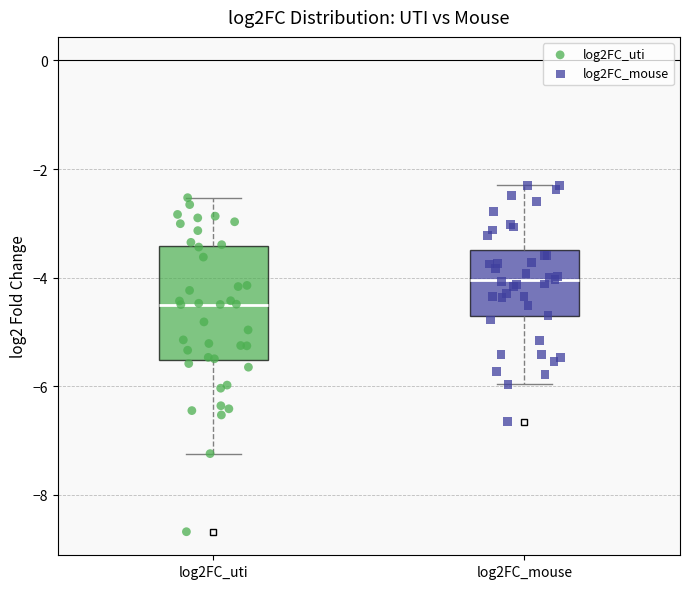

Which box is the tallest, from its lower edge to its upper edge?

log2FC_uti